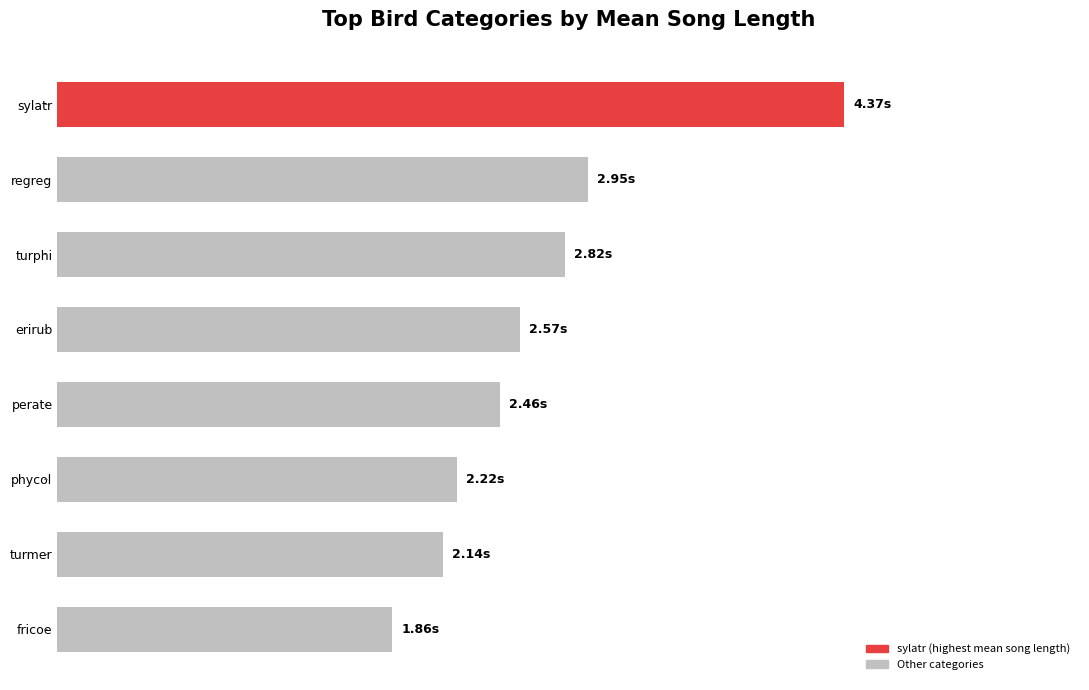

What is the average value?

2.7